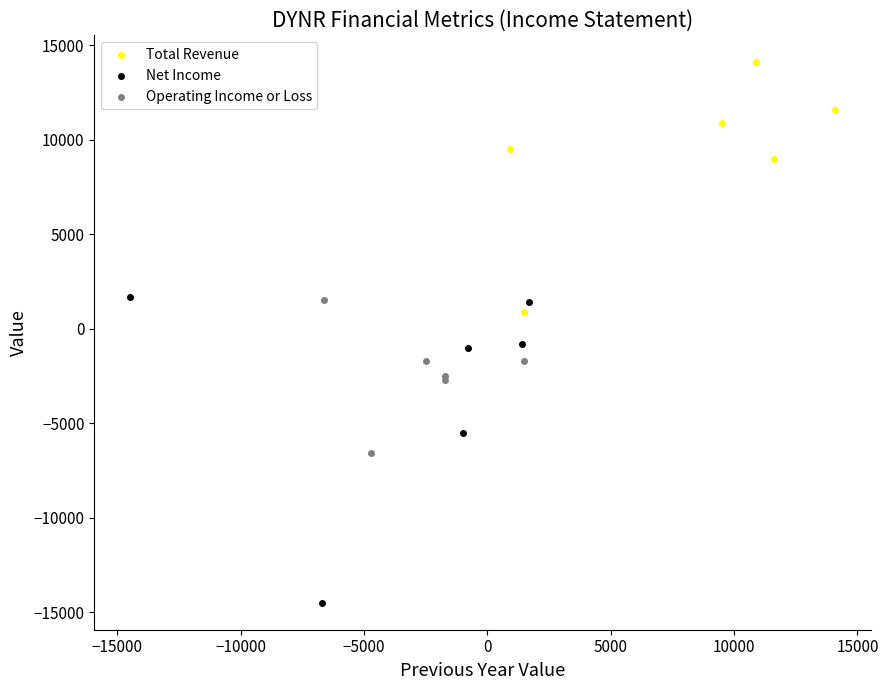

Which series contains the lowest Y value?

Net Income